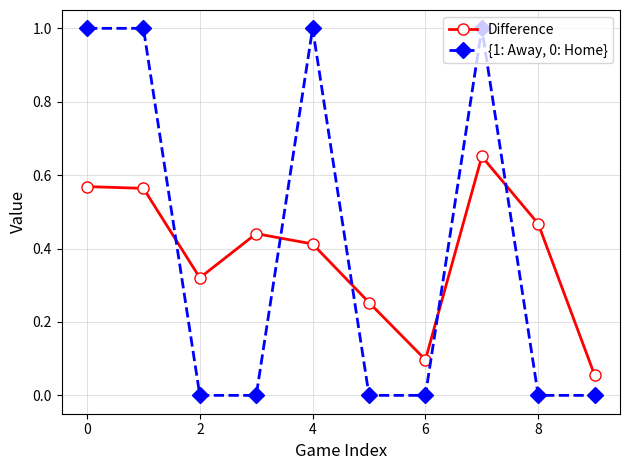

True or false: {1: Away, 0: Home} and Difference cross at least once.

True